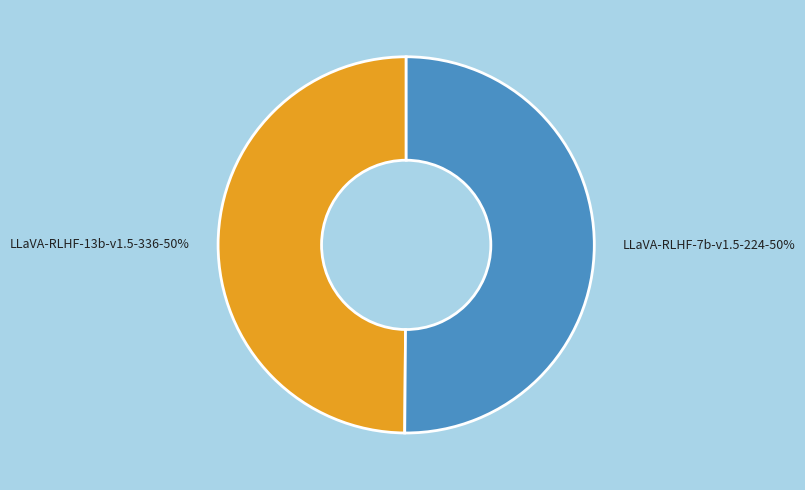

To the nearest percent, what percentage of the pie is LLaVA-RLHF-13b-v1.5-336?

50%